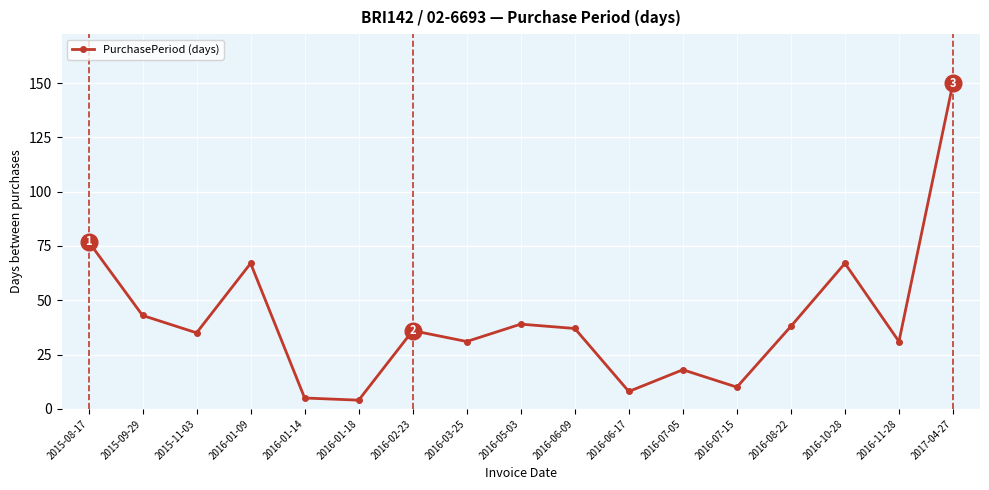

What is the sum of the values at 2016-01-14 and 2016-02-23?

41